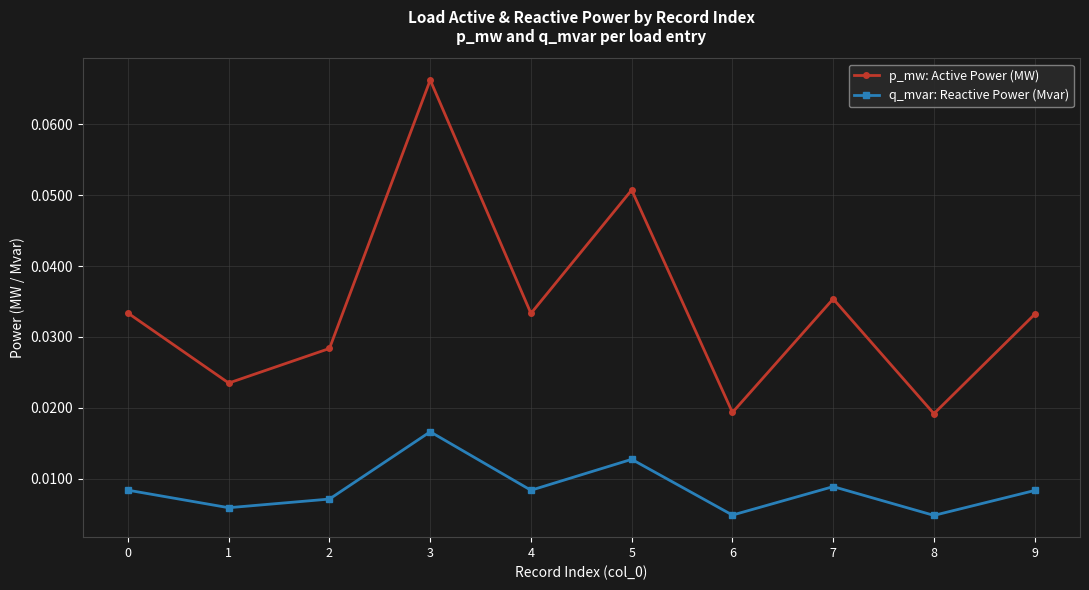

At which category is the sum across all series the highest?

3